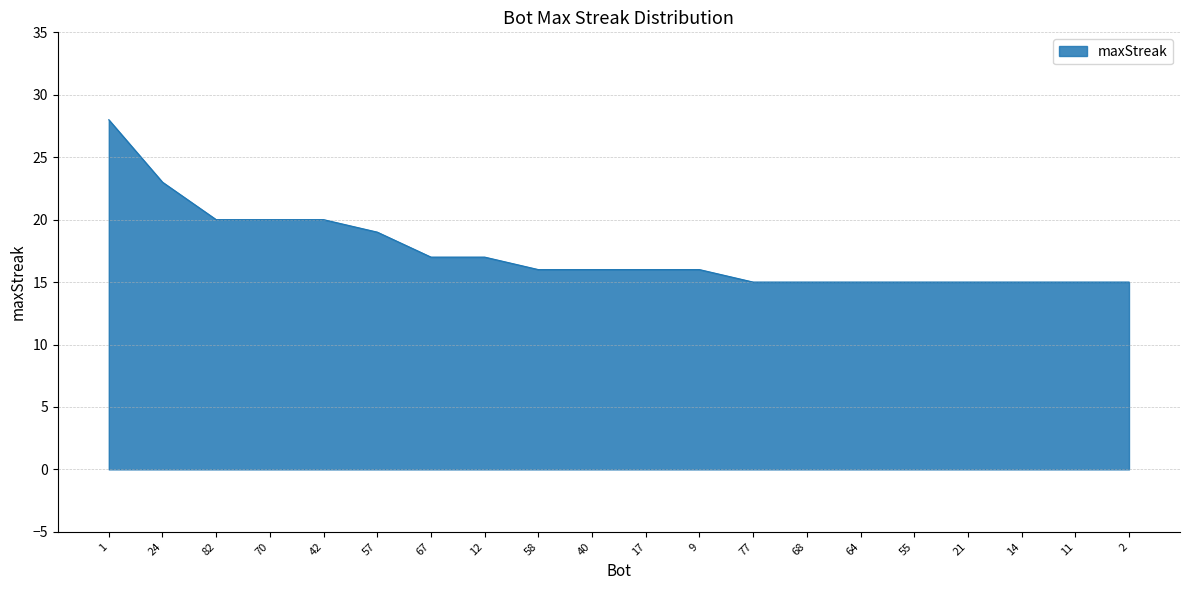

What is the ratio of the value at 11 to the value at 17?

0.9